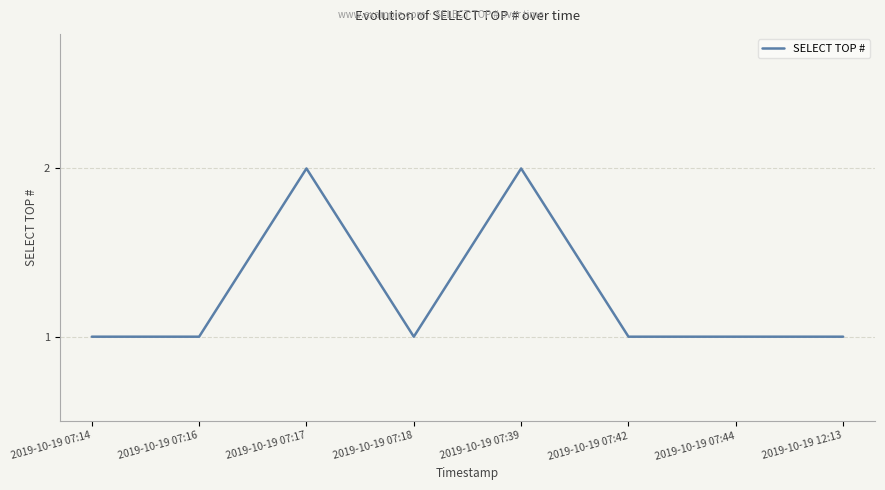

Reading left to right, what are all the values shown in this chart?

1	1	2	1	2	1	1	1